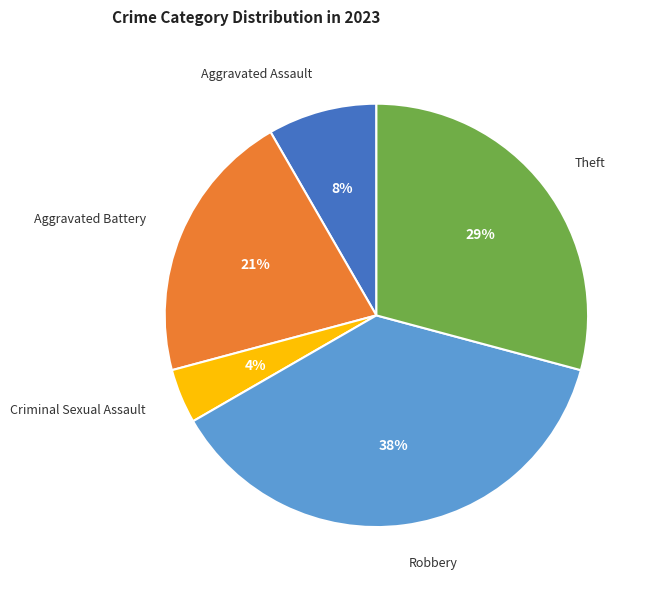

Is there a majority slice in this chart?

No